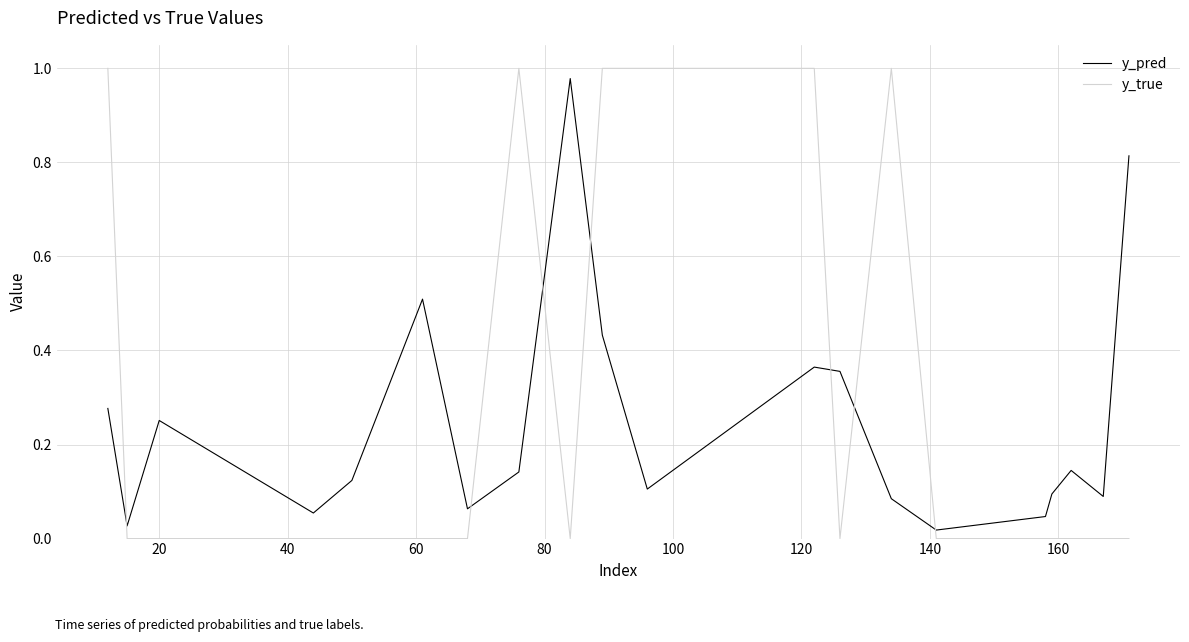

Which series has the widest spread of values?

y_true